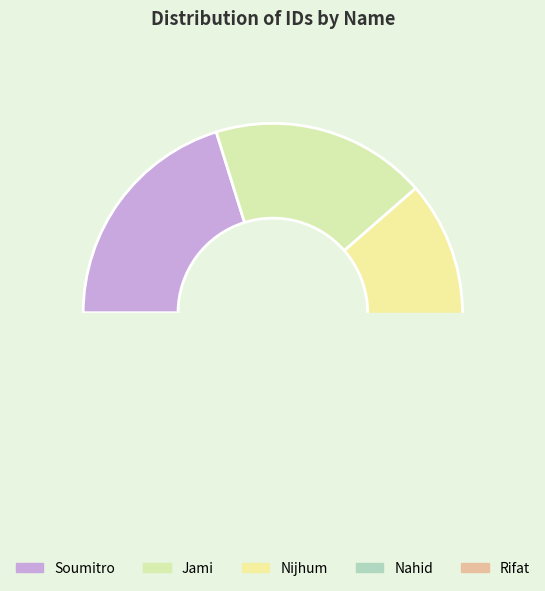

How many slices are in this pie chart?

5